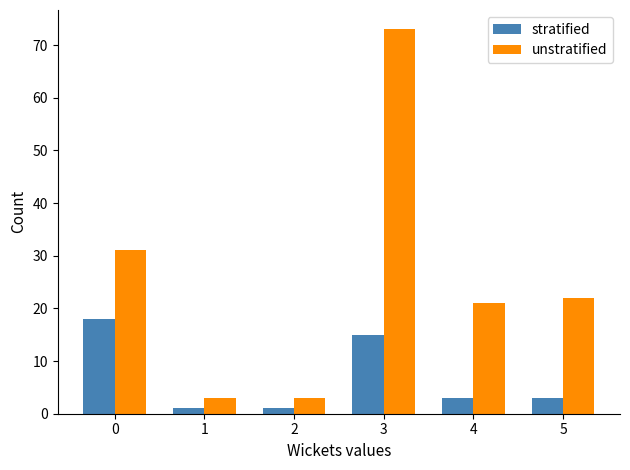

Which series has the largest total across all categories?

unstratified